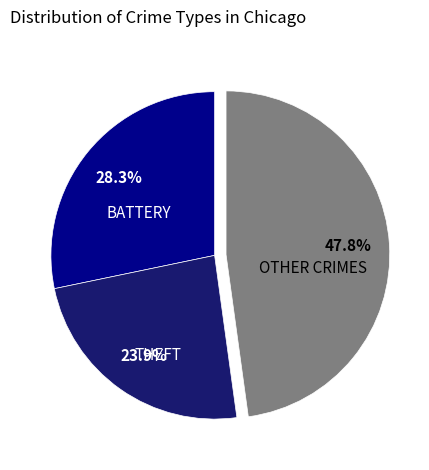

Does any single category account for the majority?

No